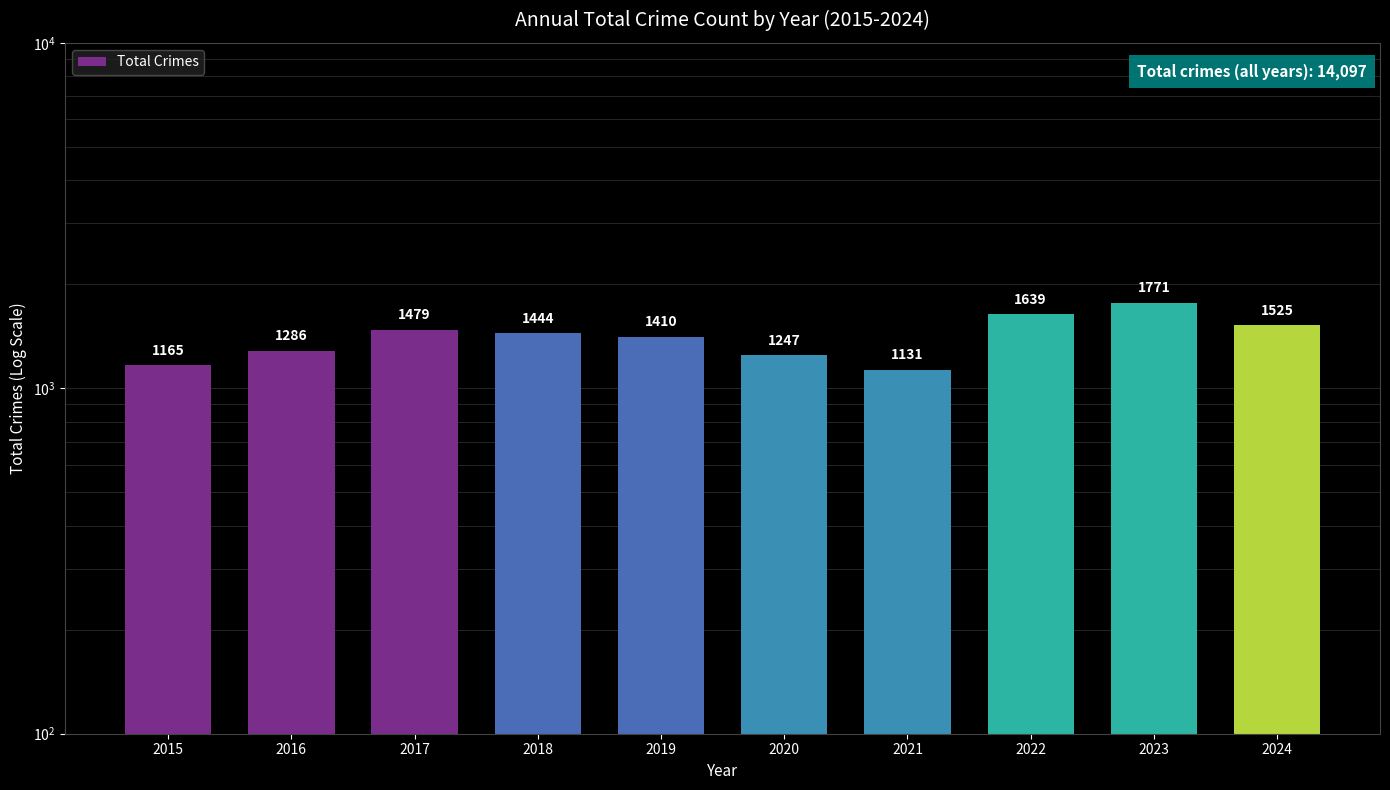

Reading left to right, transcribe all the data shown in this chart.

2015=1165	2016=1286	2017=1479	2018=1444	2019=1410	2020=1247	2021=1131	2022=1639	2023=1771	2024=1525